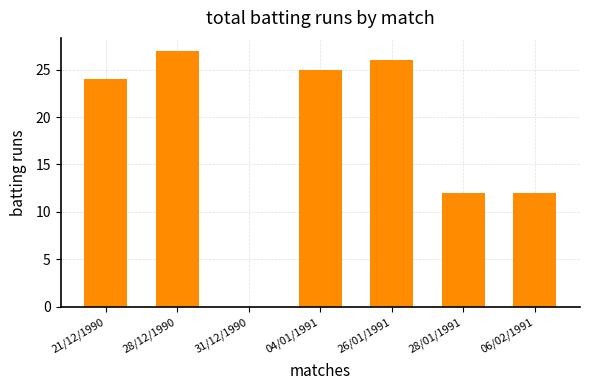

What is the change in value from 04/01/1991 to 28/01/1991?

-13